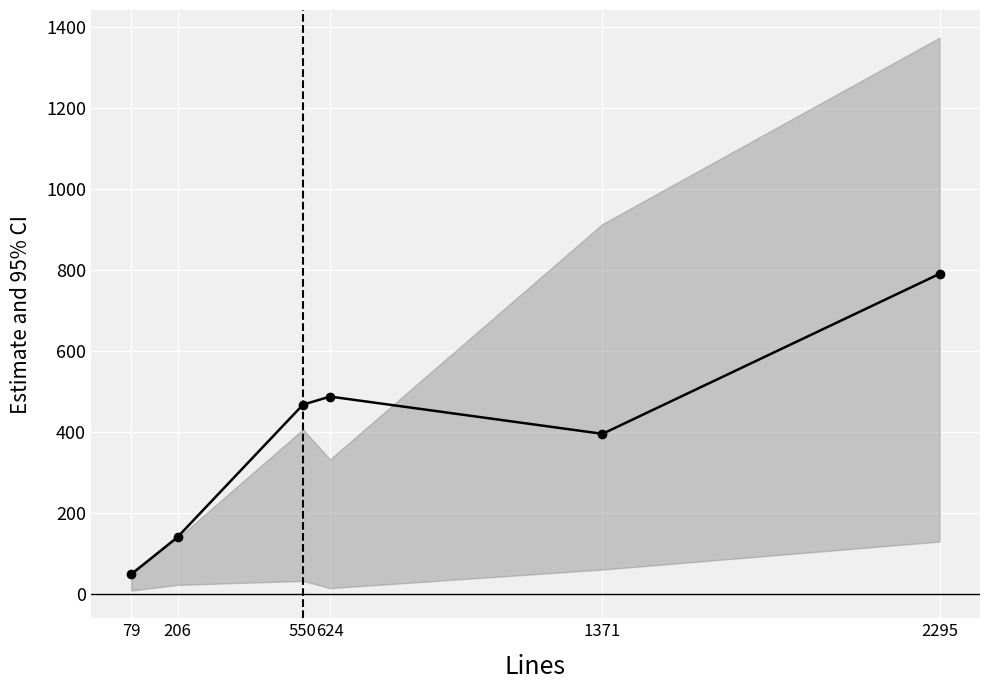

What is the ratio of the value at 206 to the value at 2295?

0.2